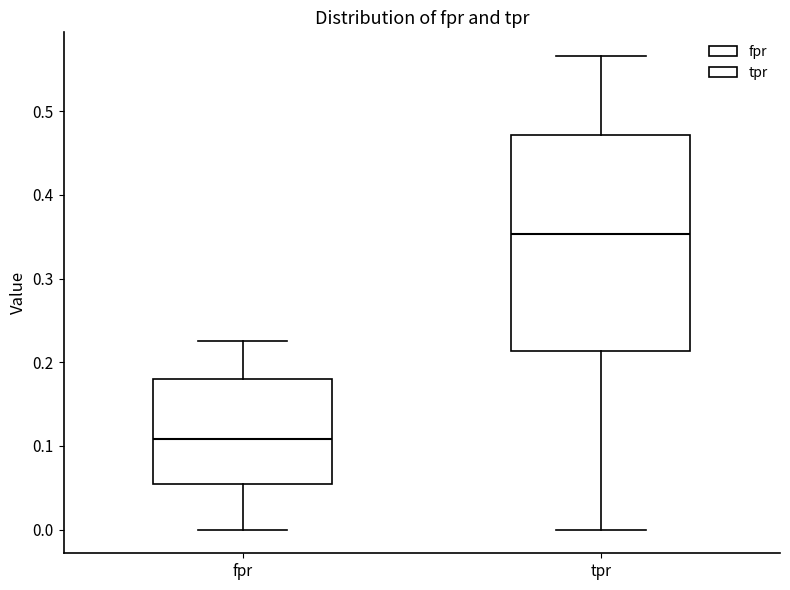

Reading left to right, read every box against the y-axis: the position of its median line, the range the box covers, and the ends of its whiskers. The values are not printed on the chart, so give them approximately, as read against the axis.

fpr: median 0.11, box 0.05 to 0.18, whiskers 0.00 to 0.23
tpr: median 0.35, box 0.21 to 0.47, whiskers 0.00 to 0.57